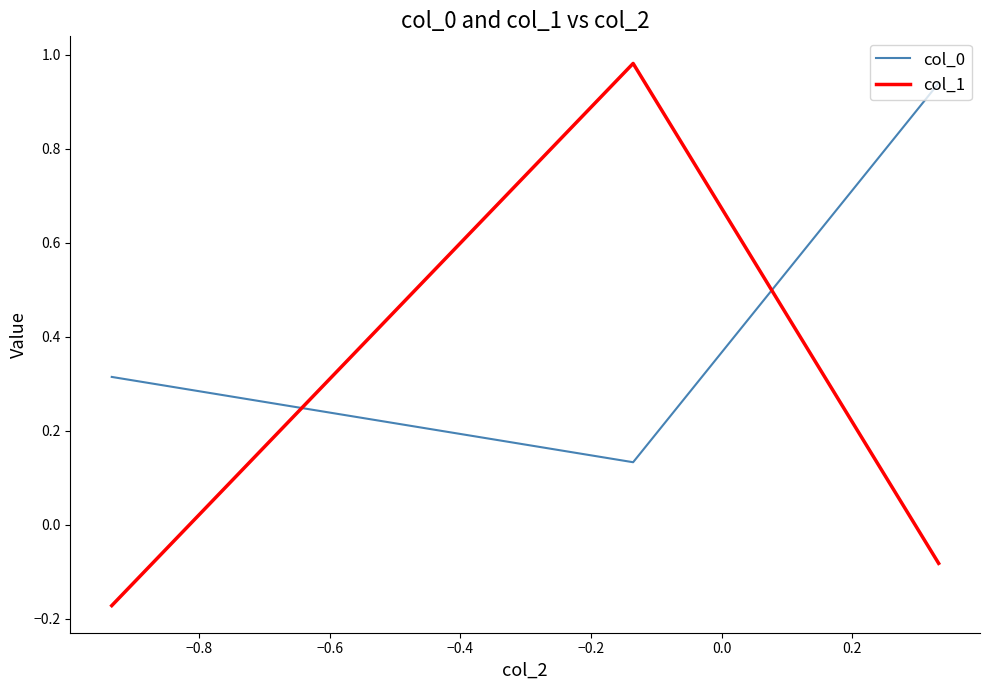

What is the average value of the col_0 series?

0.5